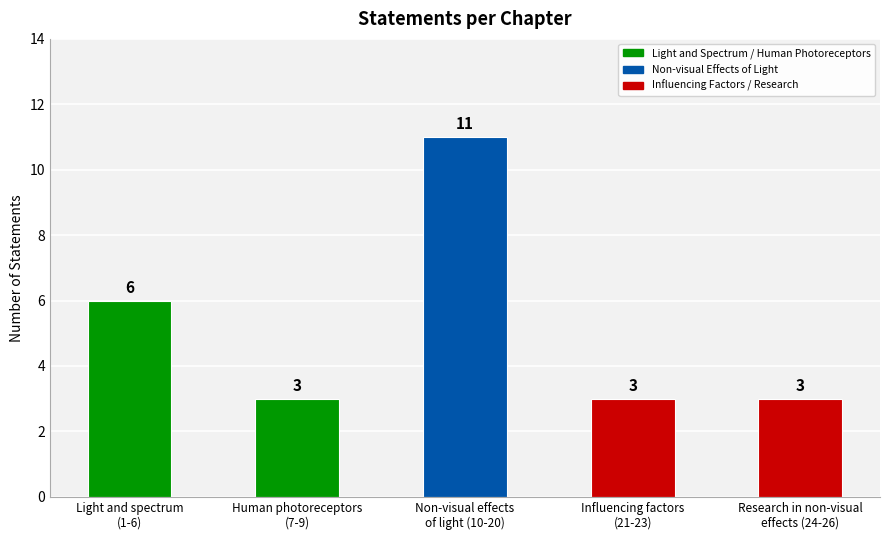

Reading left to right, what are all the values shown in this chart?

Light and spectrum
(1-6)=6	Human photoreceptors
(7-9)=3	Non-visual effects
of light (10-20)=11	Influencing factors
(21-23)=3	Research in non-visual
effects (24-26)=3